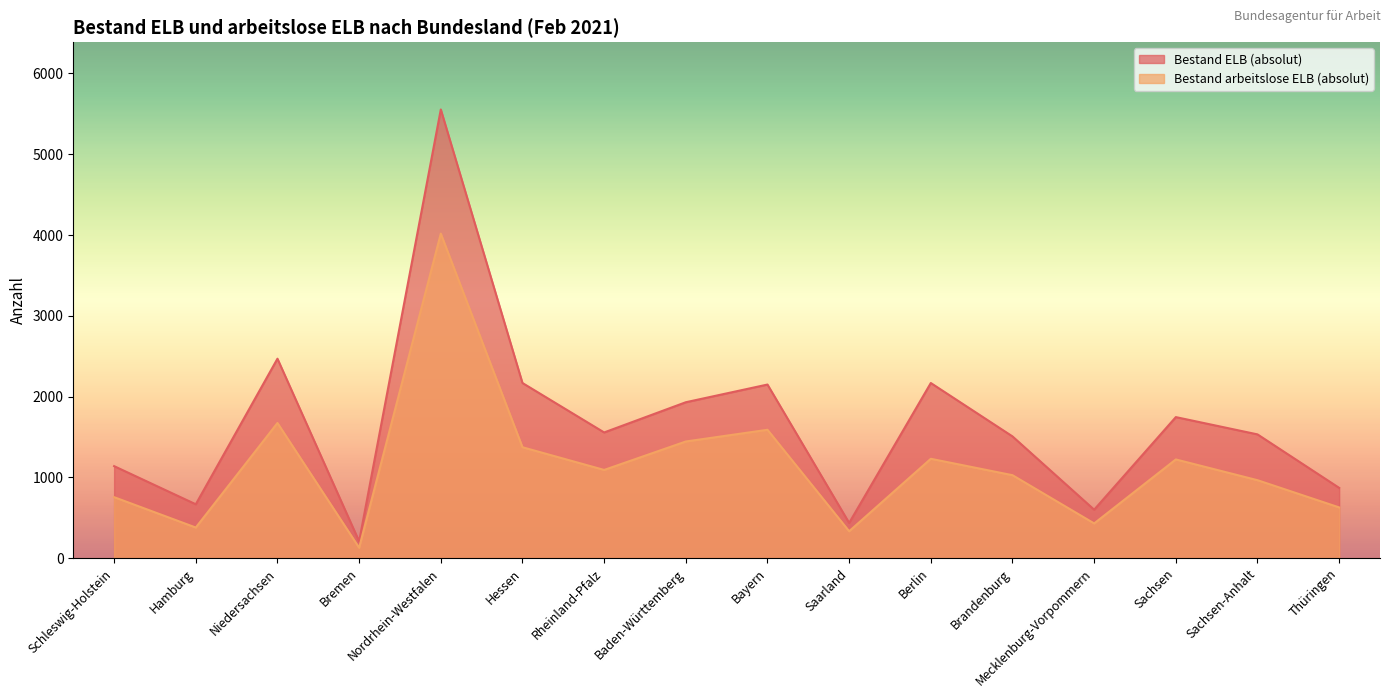

True or false: Bestand ELB (absolut) and Bestand arbeitslose ELB (absolut) intersect in this chart.

False